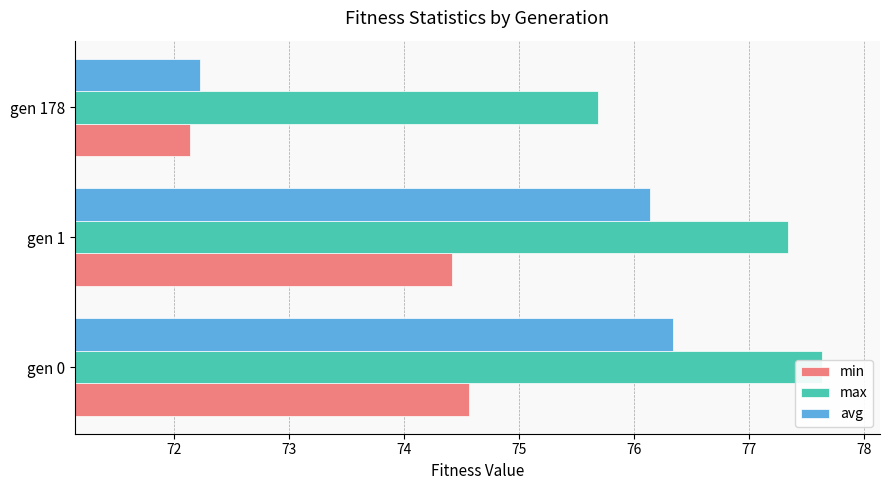

Between gen 0 and gen 178, which series saw the biggest shift?

avg